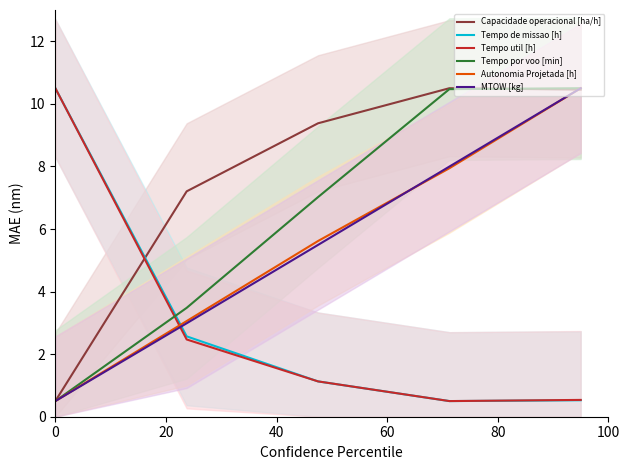

What are all the series names shown in the legend?

Capacidade operacional [ha/h], Tempo de missao [h], Tempo util [h], Tempo por voo [min], Autonomia Projetada [h], MTOW [kg]